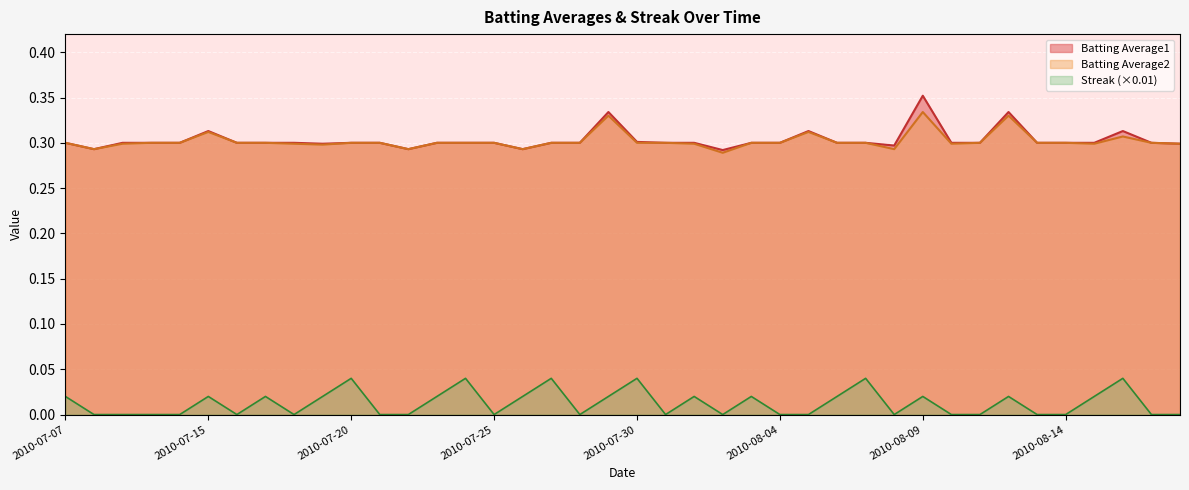

What is the spread (max minus min) of values at 2010-08-17?

0.3